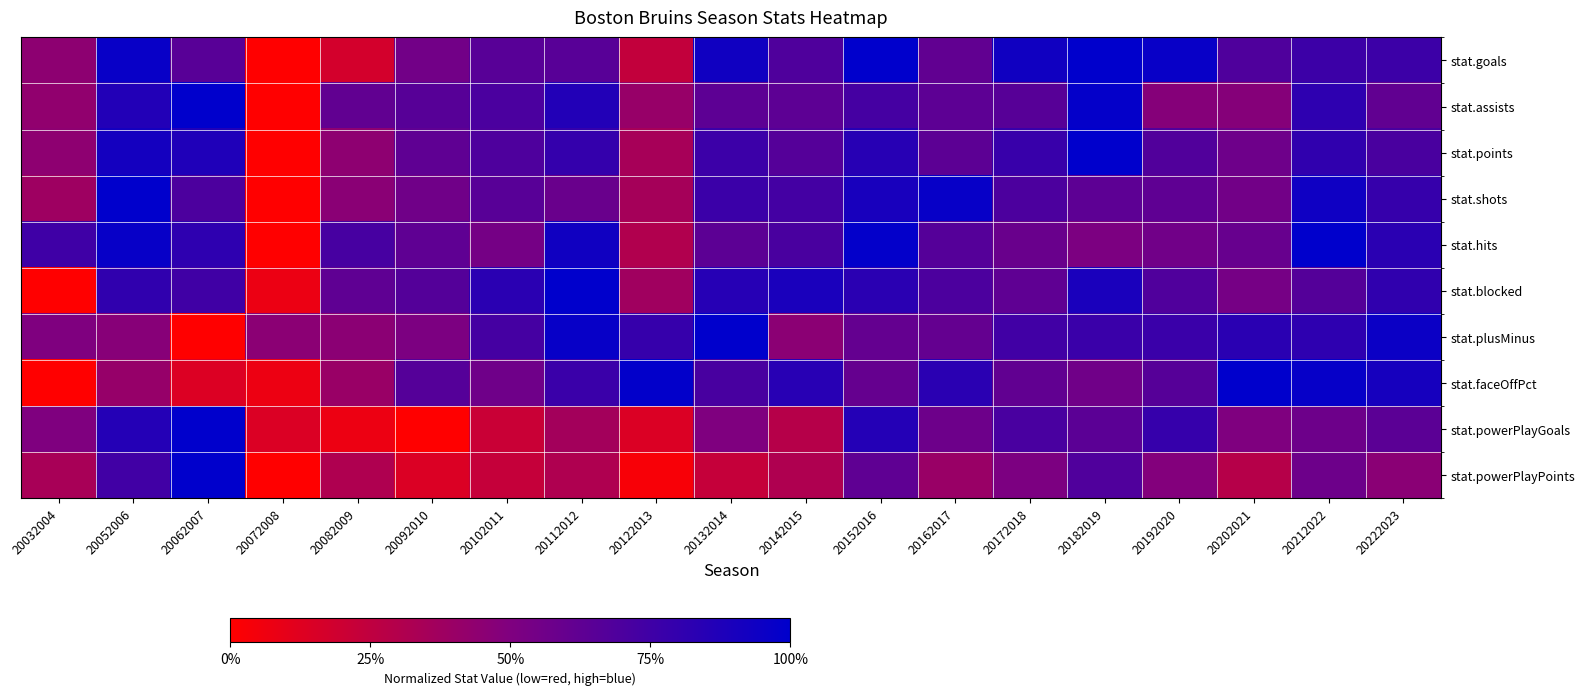

Rank the series at 20122013 from highest to lowest value.

stat.faceOffPct, stat.plusMinus, stat.assists, stat.blocked, stat.shots, stat.points, stat.hits, stat.goals, stat.powerPlayGoals, stat.powerPlayPoints